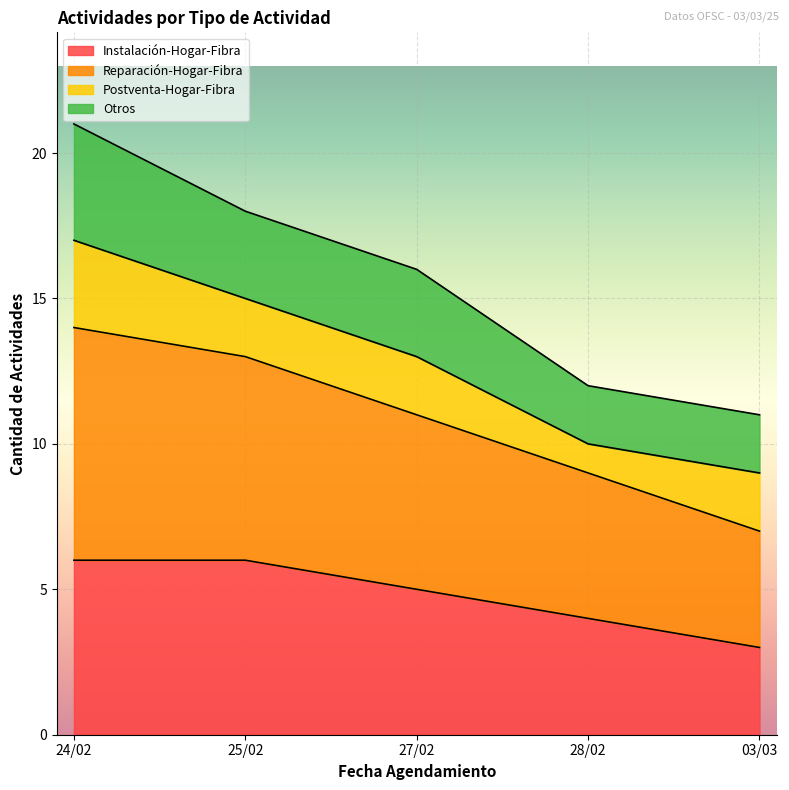

True or false: Reparación-Hogar-Fibra and Instalación-Hogar-Fibra cross at least once.

False